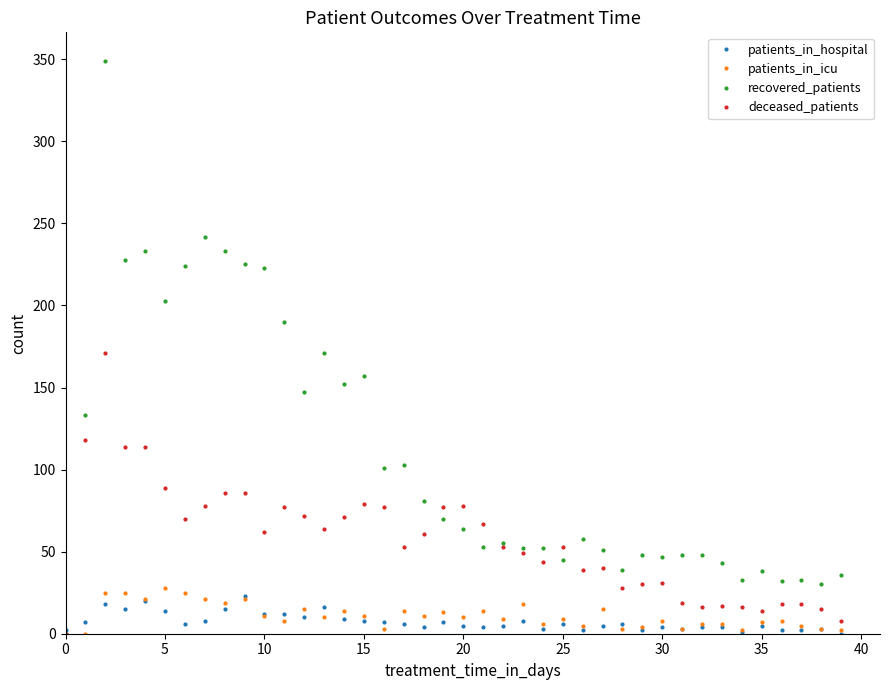

What is the highest value of the recovered_patients series?

349